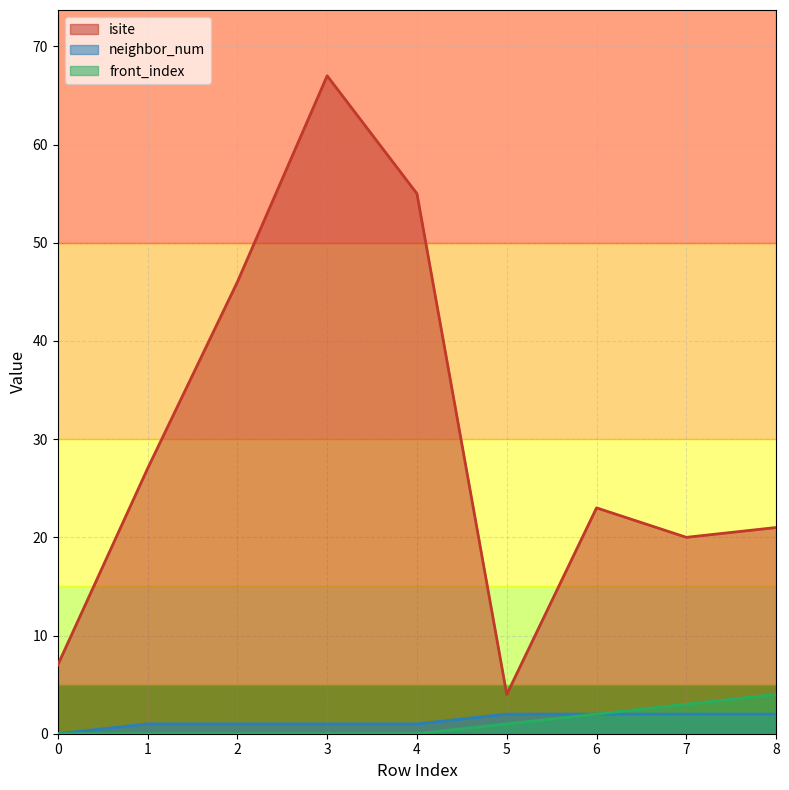

True or false: neighbor_num and front_index cross at least once.

False